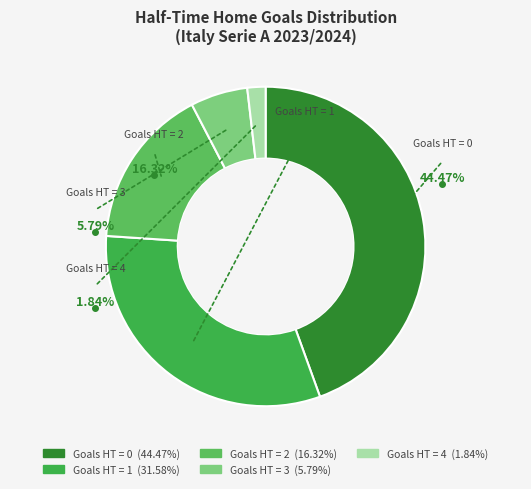

Approximately how many times larger is the value at 3 compared to 1?

0.2